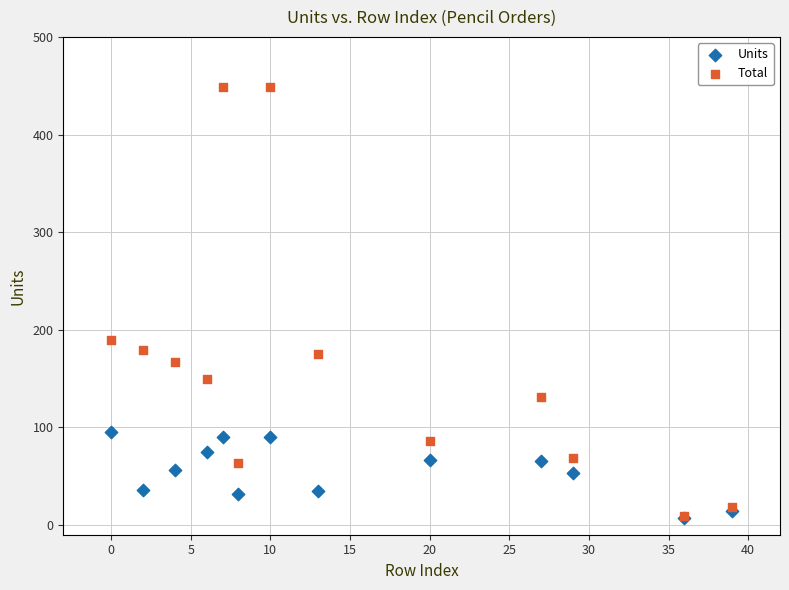

In the Total series, what Y value is closest to 229?

189.1